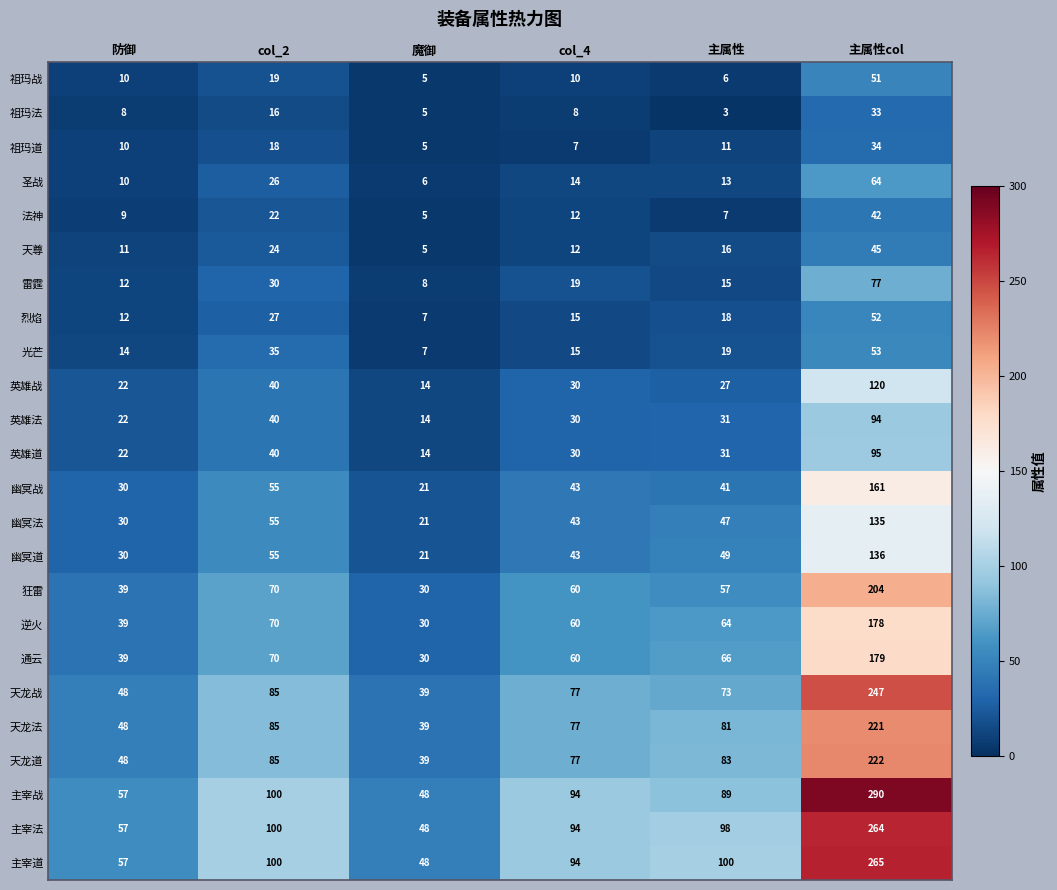

Rank the categories by 通云 value from highest to lowest.

主属性col, col_2, 主属性, col_4, 防御, 魔御